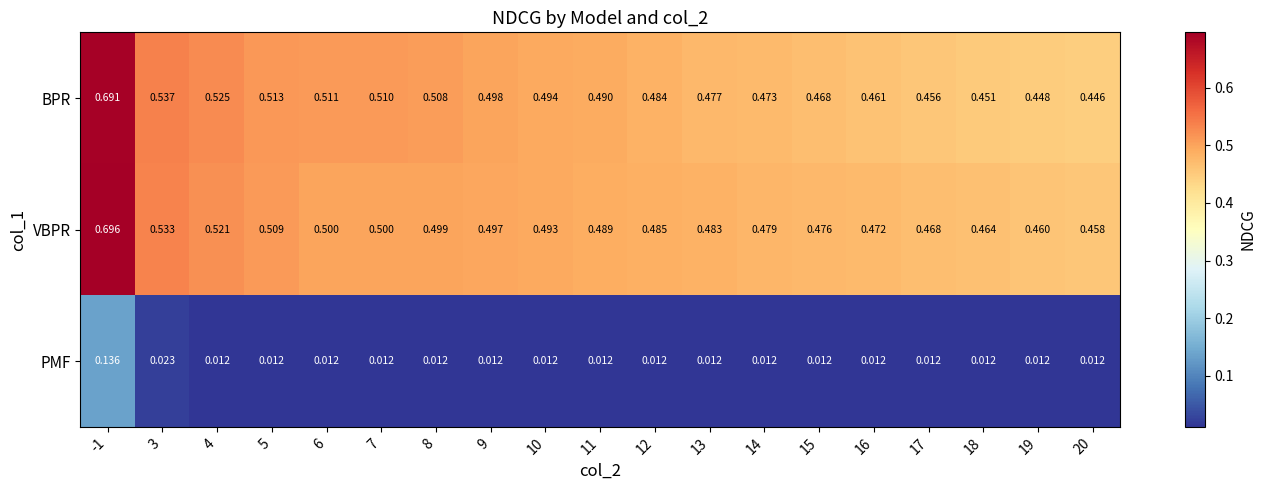

Is the value of BPR at 9 greater than the value of VBPR at 8?

No